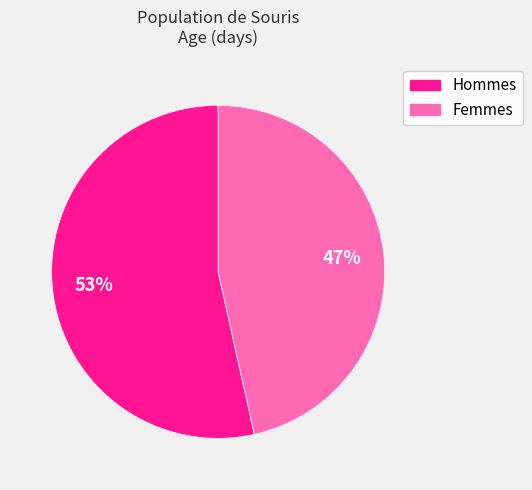

To the nearest percent, what is the average slice percentage?

50%